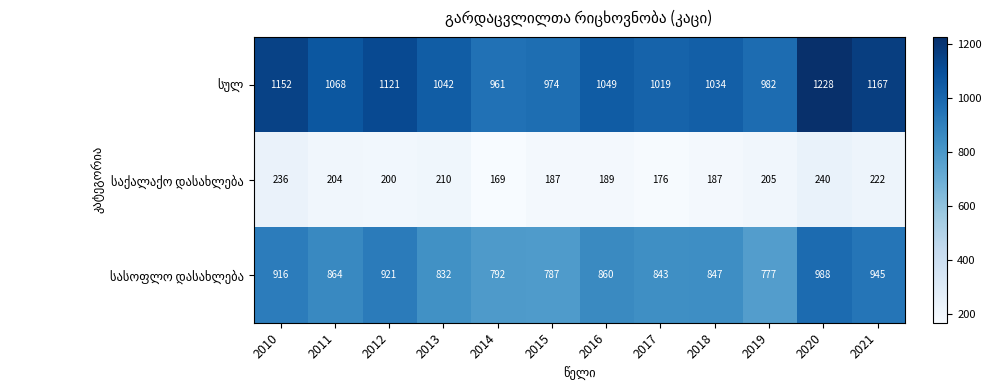

What is the minimum value shown in the chart?

169